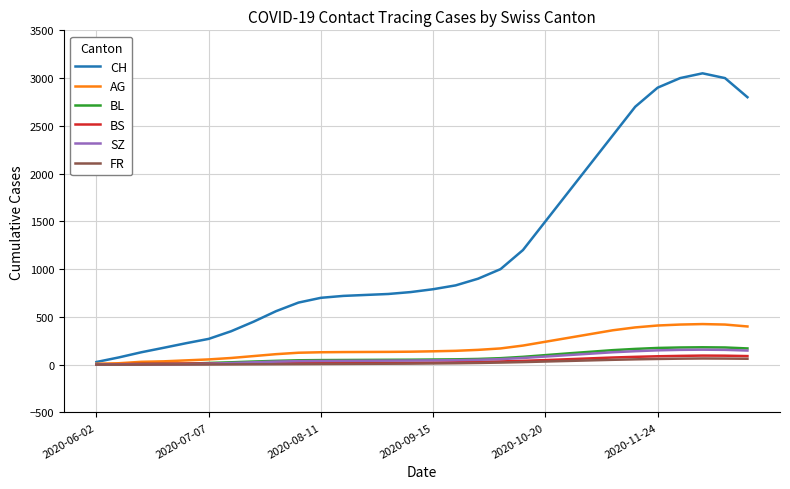

What is the highest value of the CH series?

3050